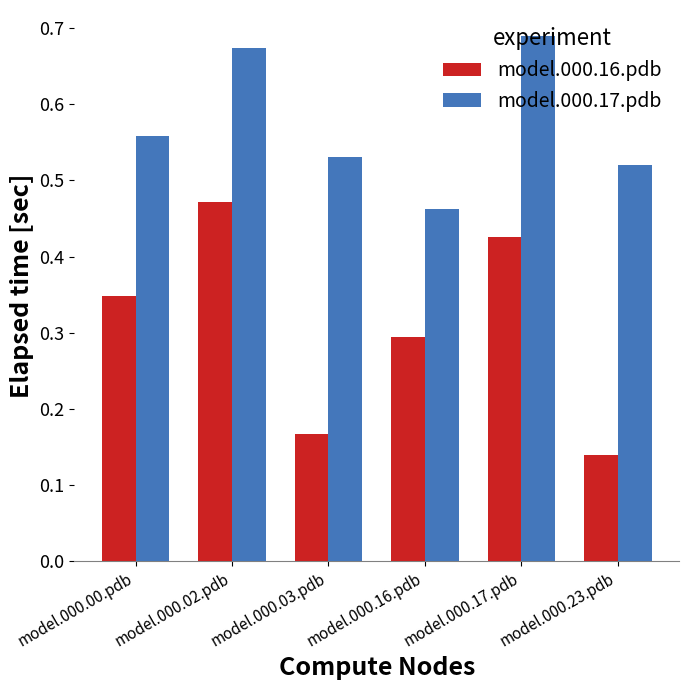

What position from the right is model.000.23.pdb?

1